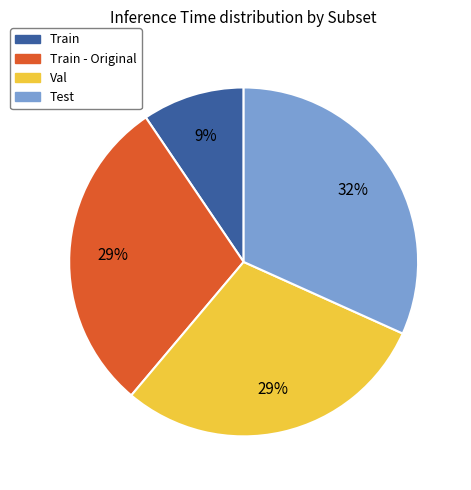

Does any single category account for the majority?

No